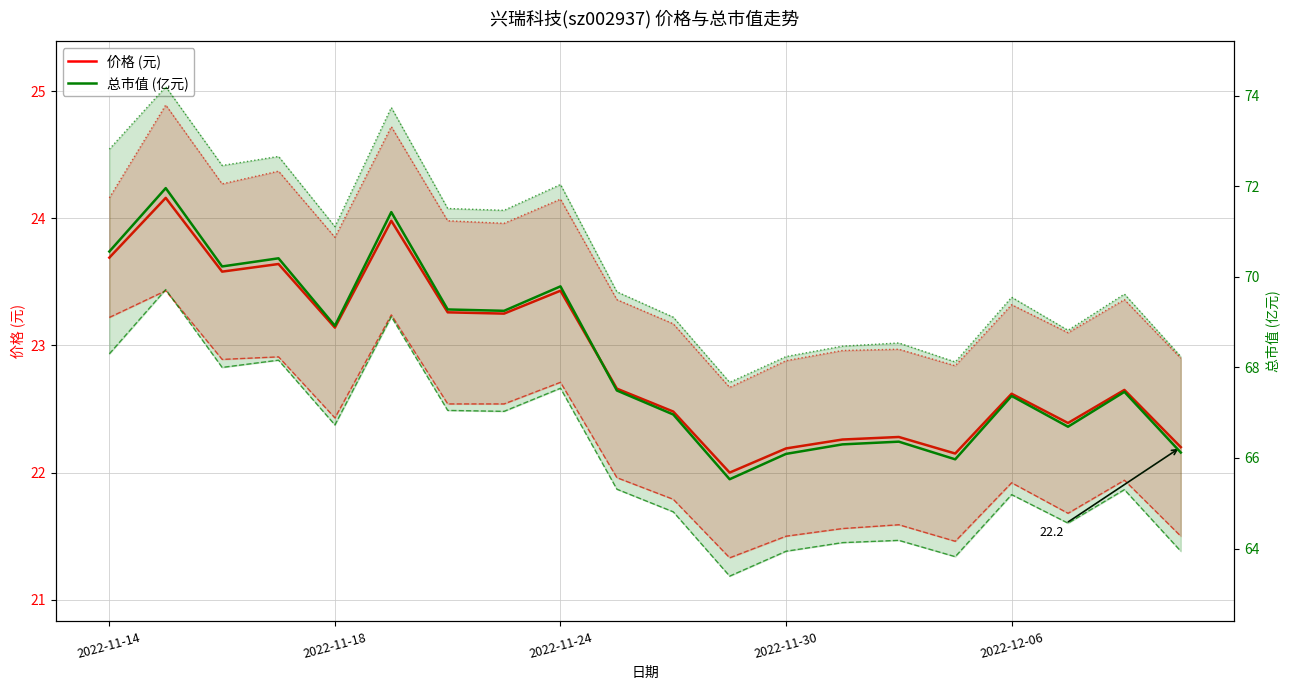

True or false: 价格 (元) and 总市值 (亿元) intersect in this chart.

False